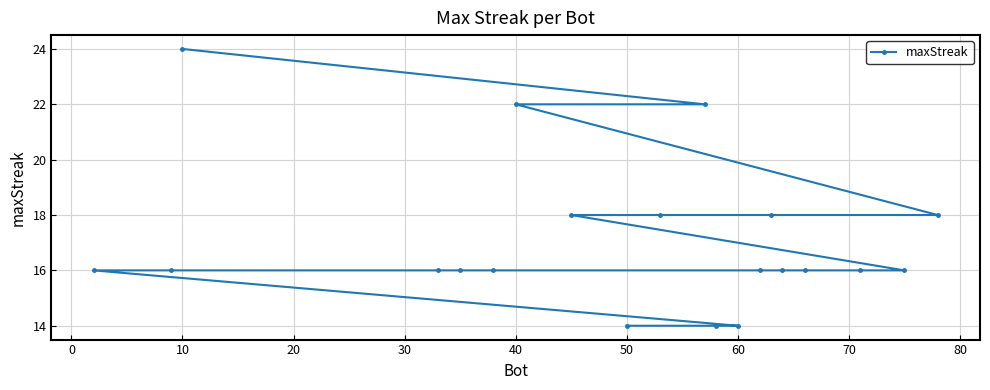

The chart shows a value of 16 at 10. True or false?

False